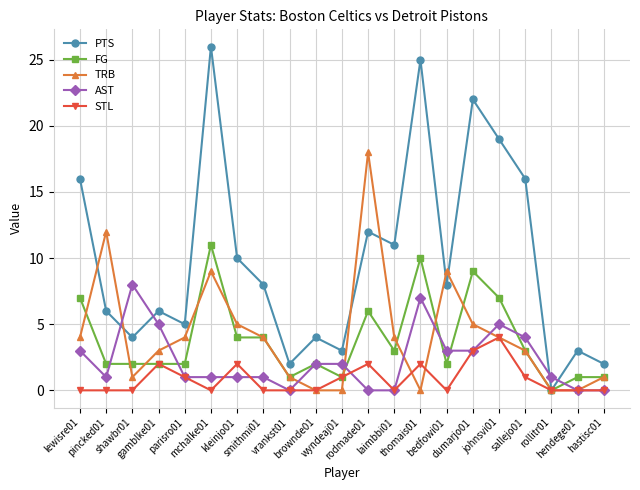

List the series in order of their peak value, lowest first.

STL, AST, FG, TRB, PTS